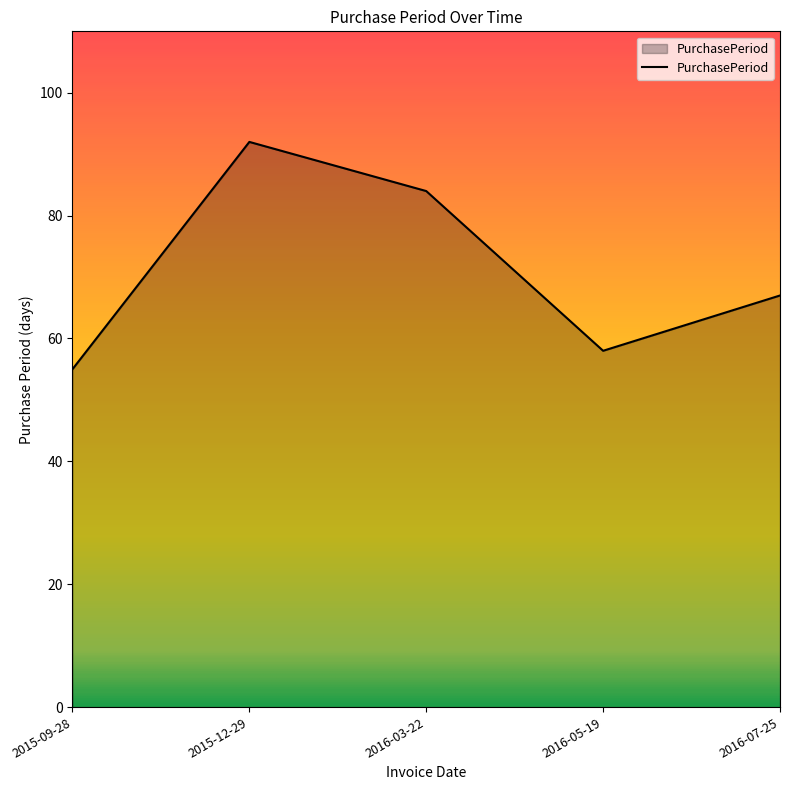

What is the approximate value at 2016-07-25?

67